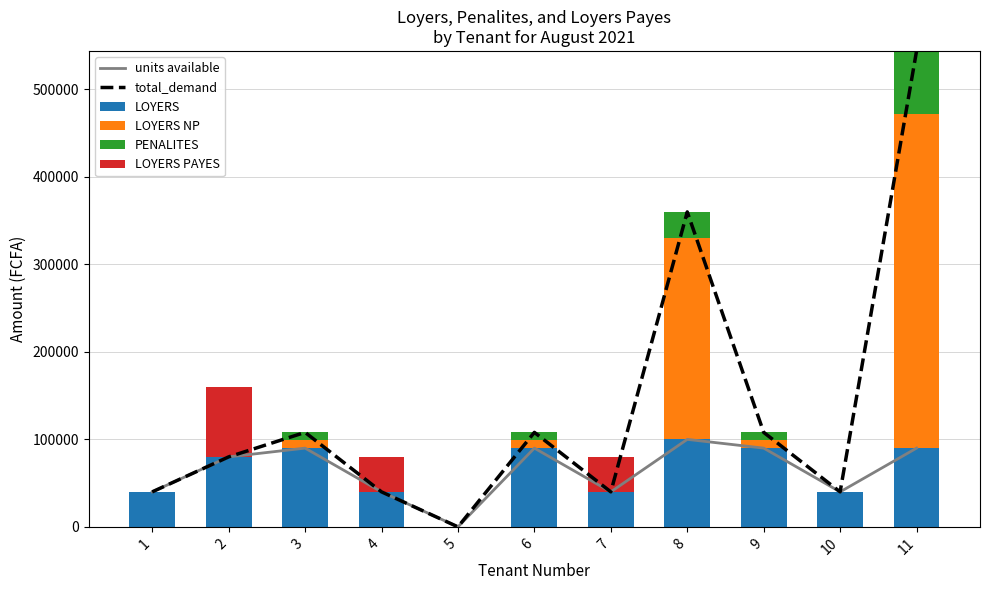

Is it true that LOYERS NP equals 0 at 7?

True